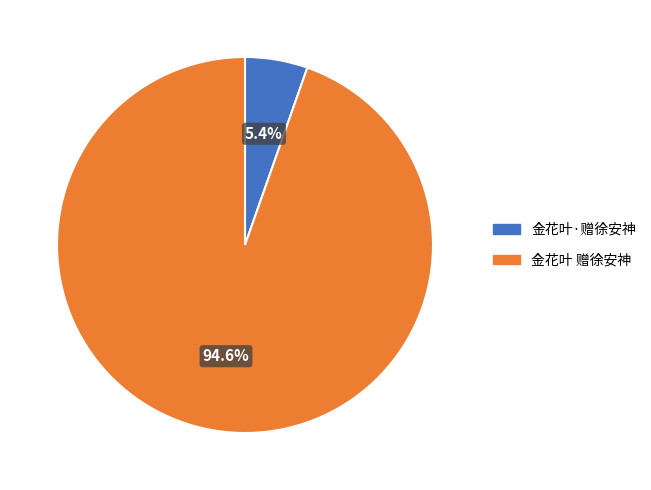

How many slices are in this pie chart?

2